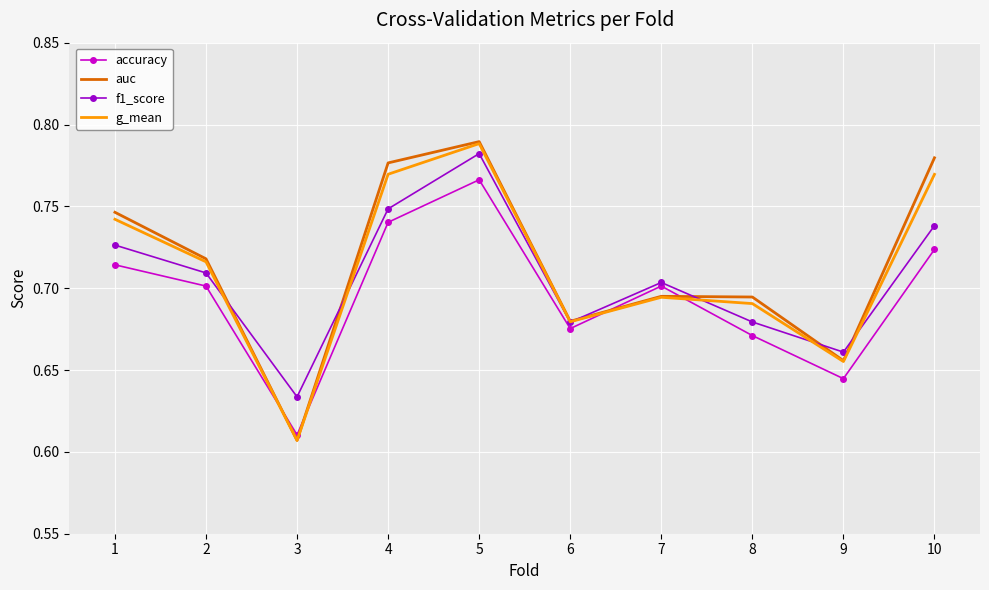

At which category does auc reach its first local peak?

5